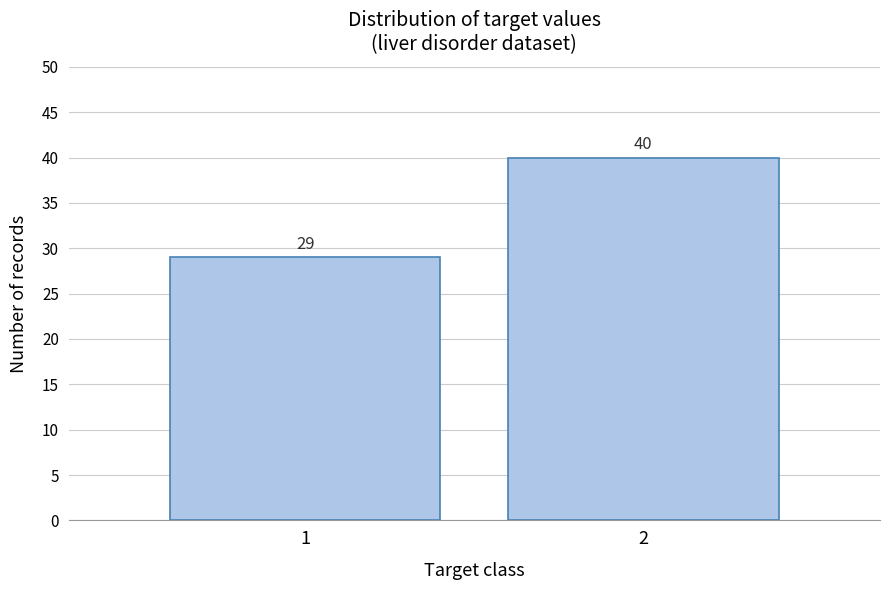

Reading left to right, what are all the values shown in this chart?

1=29	2=40